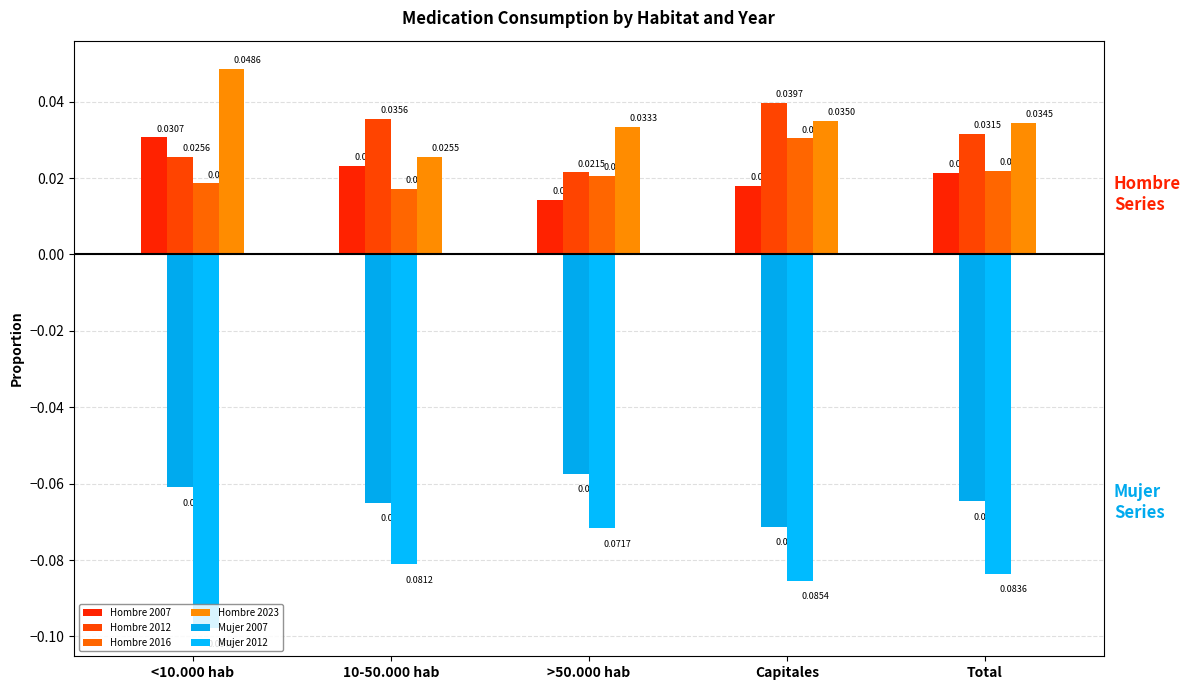

At which category is the sum across all series the highest?

Capitales